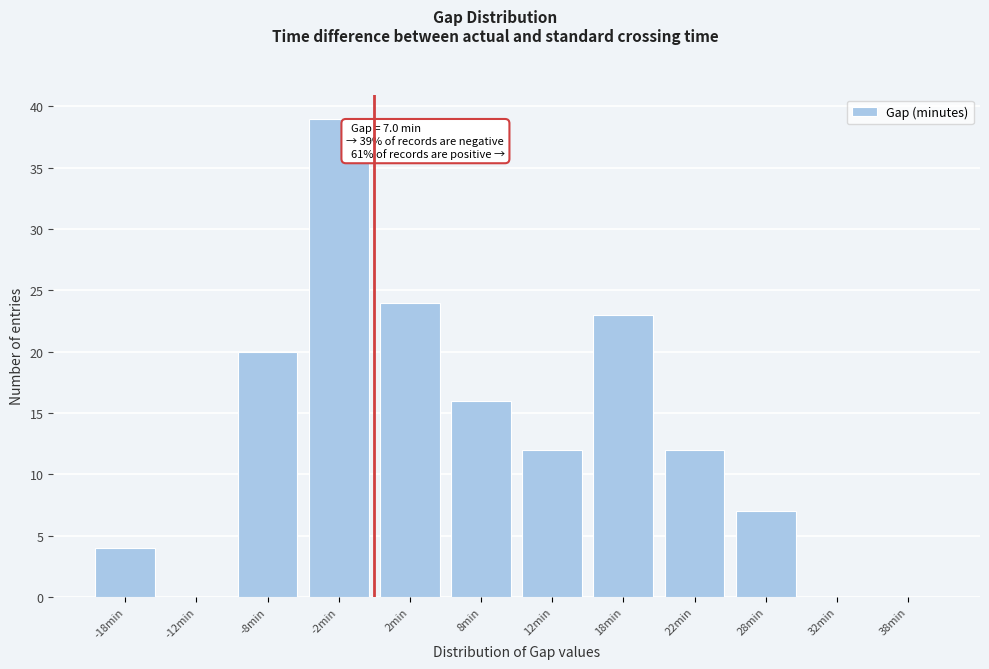

Which range on the x-axis has the tallest bar?

-5 to 0